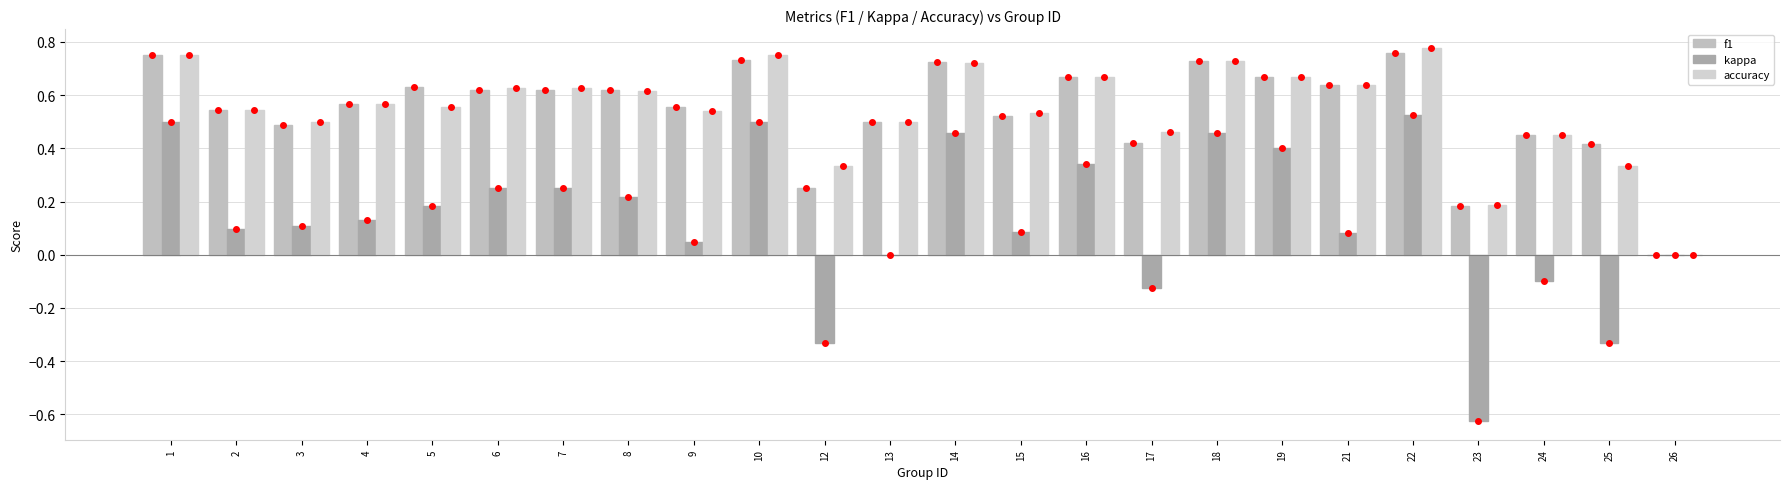

What is the value of the accuracy bar at the 9th from the left?

0.5